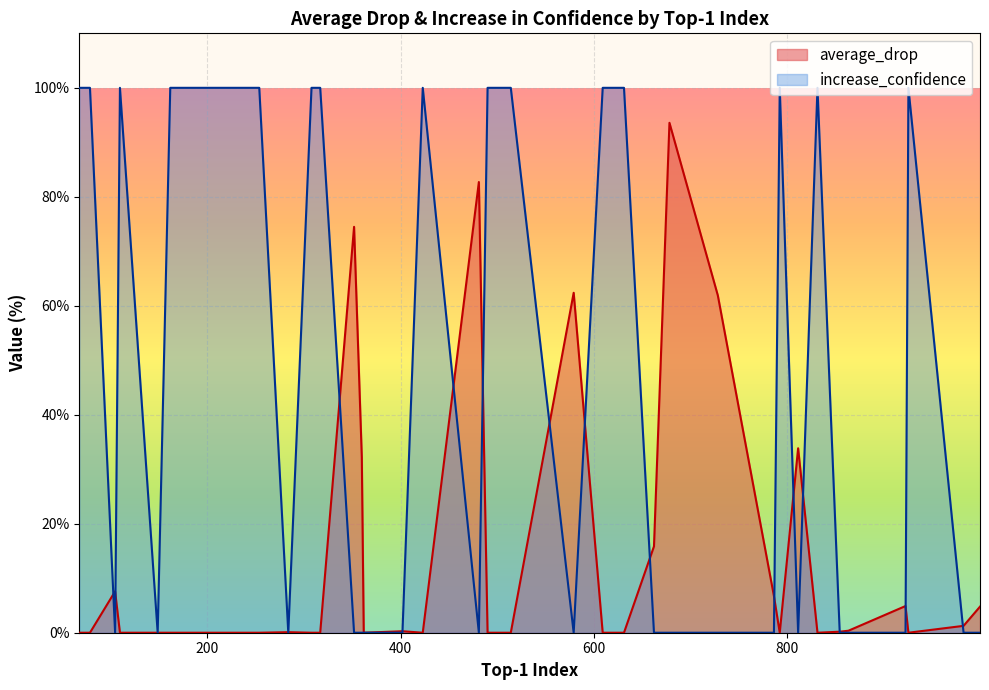

What is the difference between the second highest and minimum values in the average_drop series?

82.7